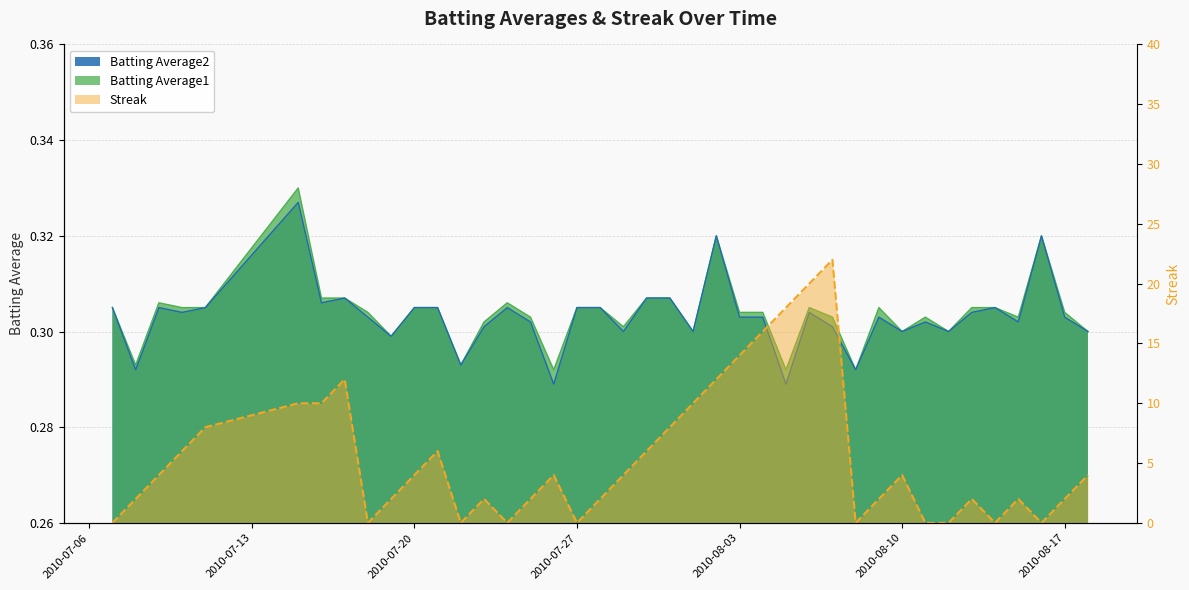

Is the value of Streak at 2010-08-14 greater than the value of Batting Average2 at 2010-08-15?

No